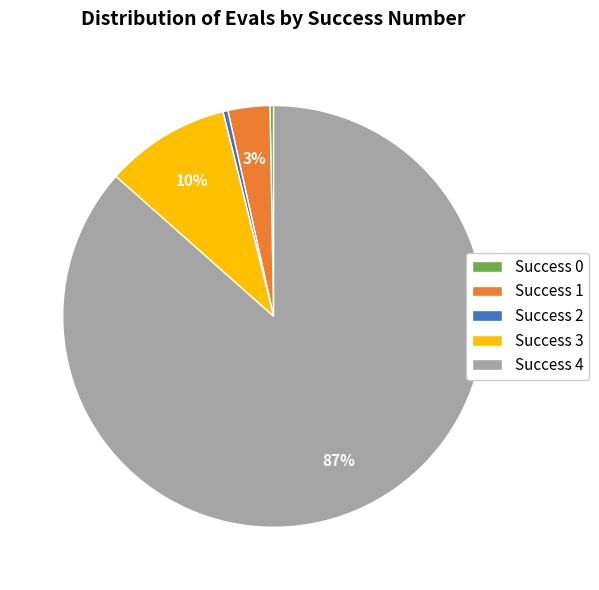

Is the sum of Success 1 and Success 4 greater than half?

Yes